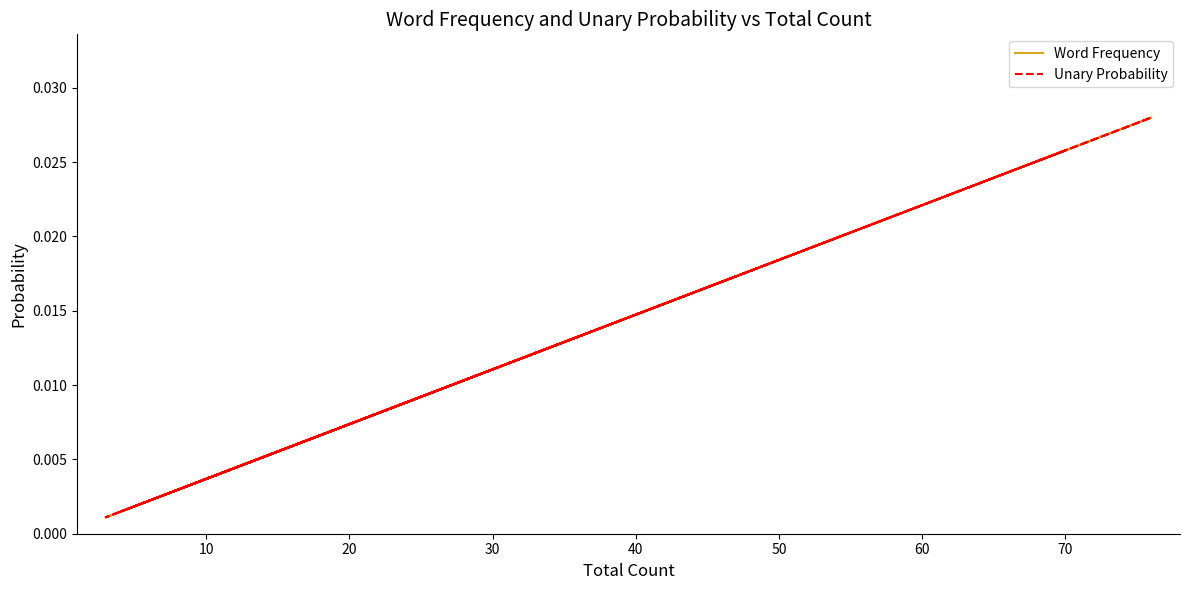

True or false: Word Frequency and Unary Probability cross at least once.

False